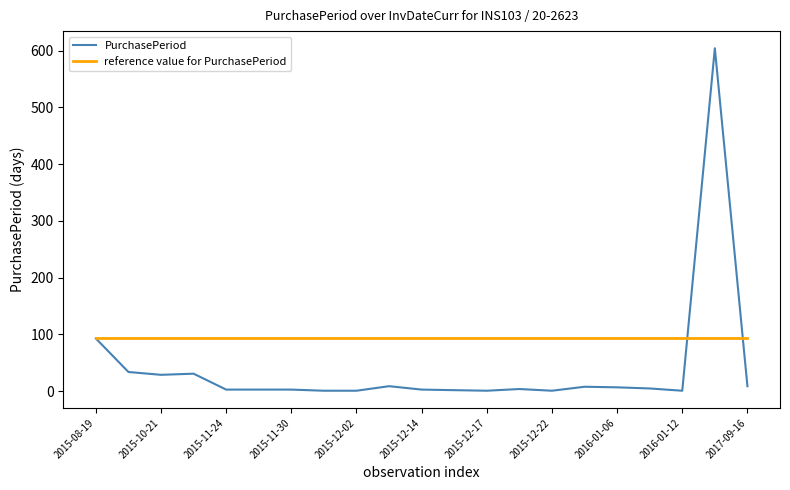

Which series has the largest range (max minus min)?

PurchasePeriod